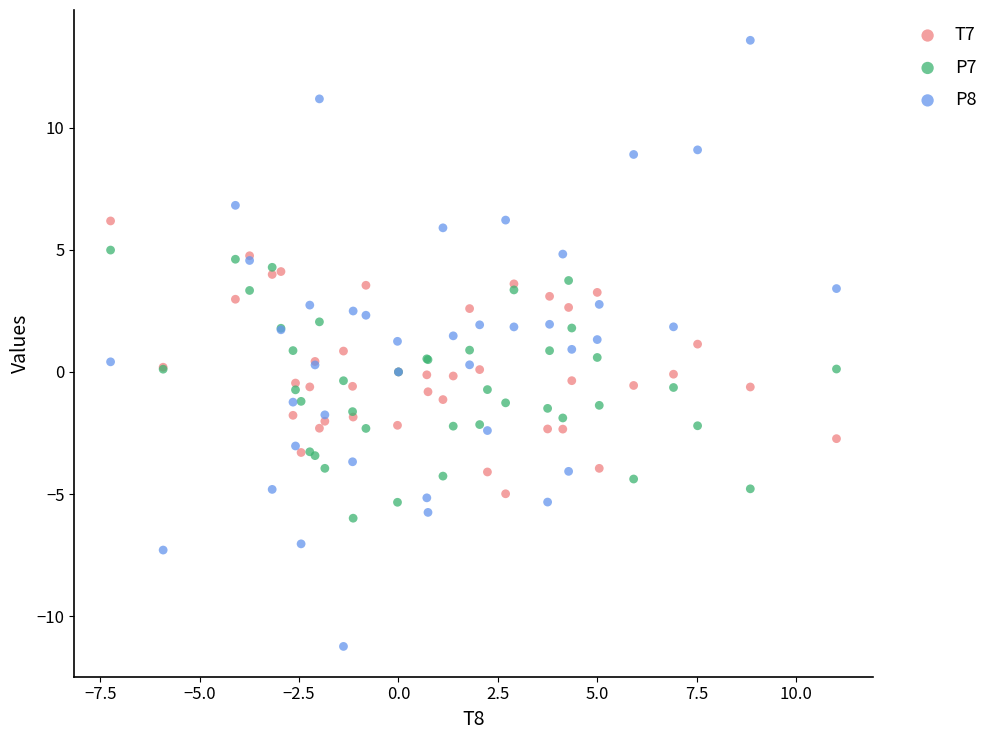

Which series contains the lowest Y value?

P8